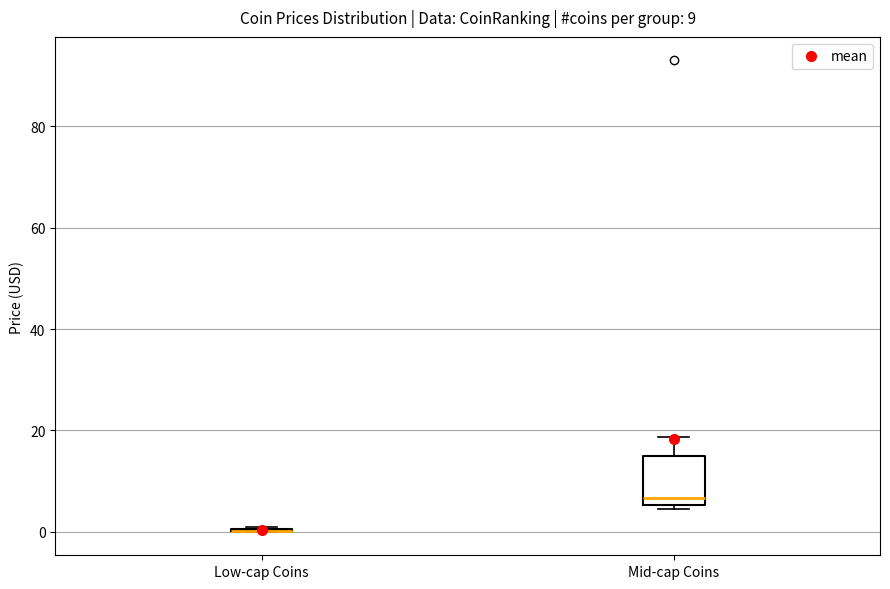

Comparing the boxes themselves (not the whiskers), which one is the tallest?

Mid-cap Coins